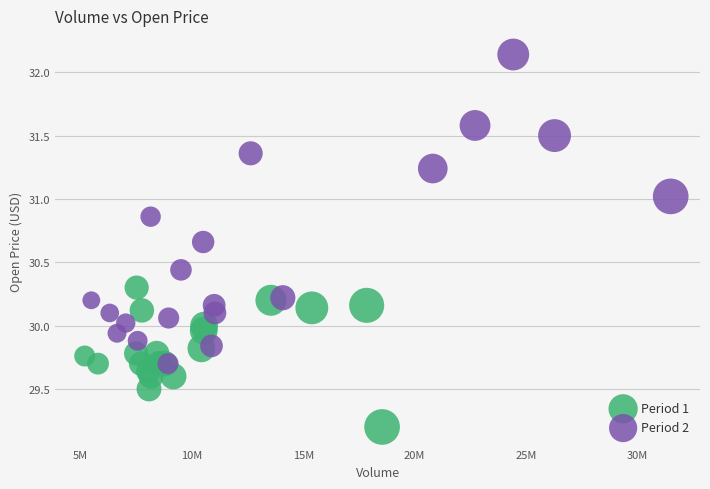

Which series contains the highest Y value?

Period 2